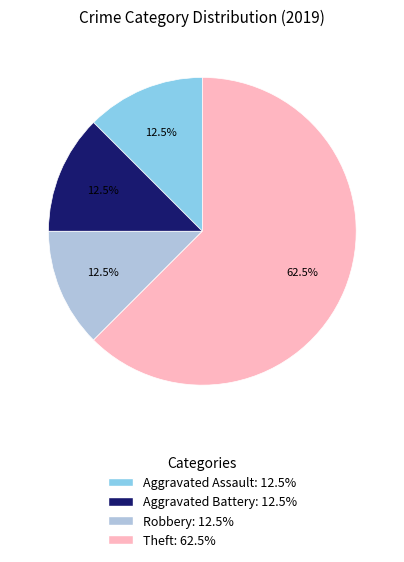

Is there any slice that represents more than half of the pie?

Yes